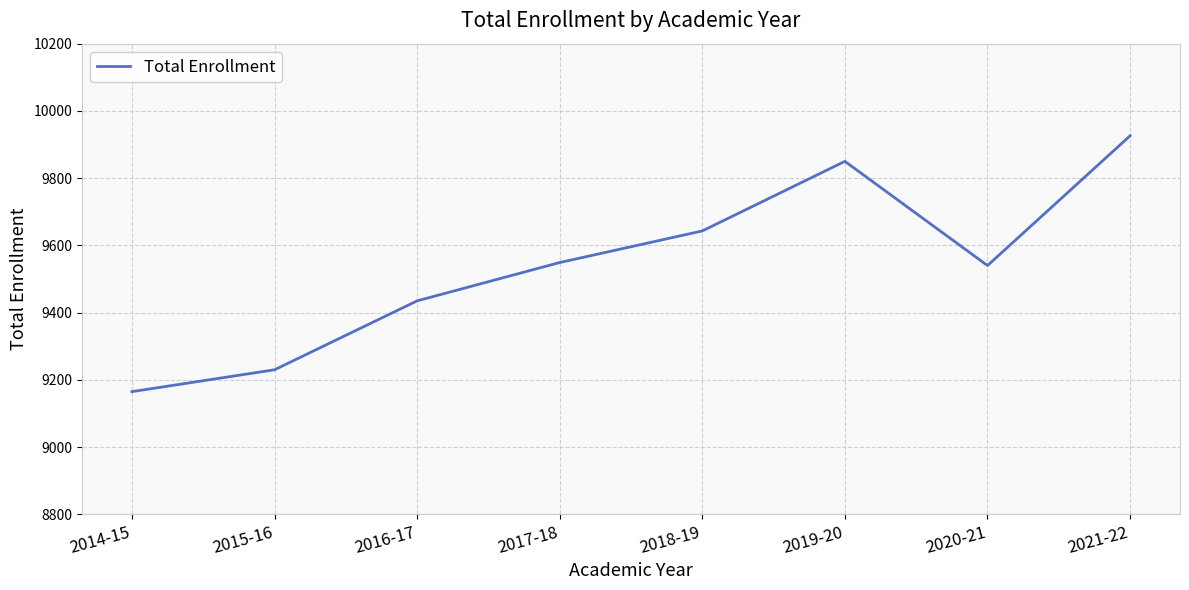

Which label corresponds to the smallest value in the chart?

2014-15